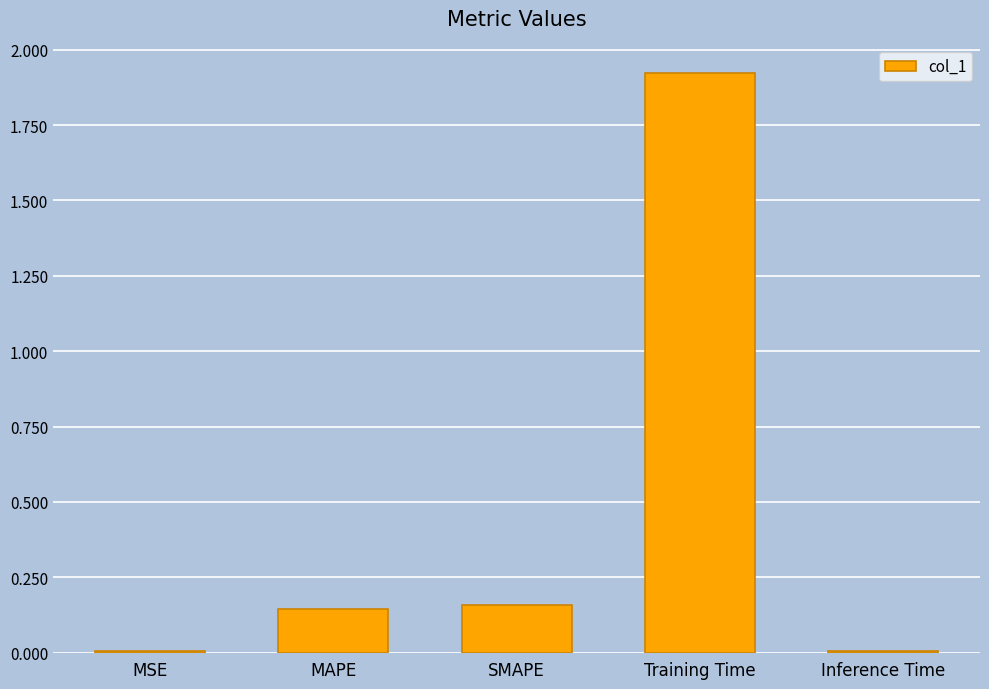

How many data points does each series have?

5